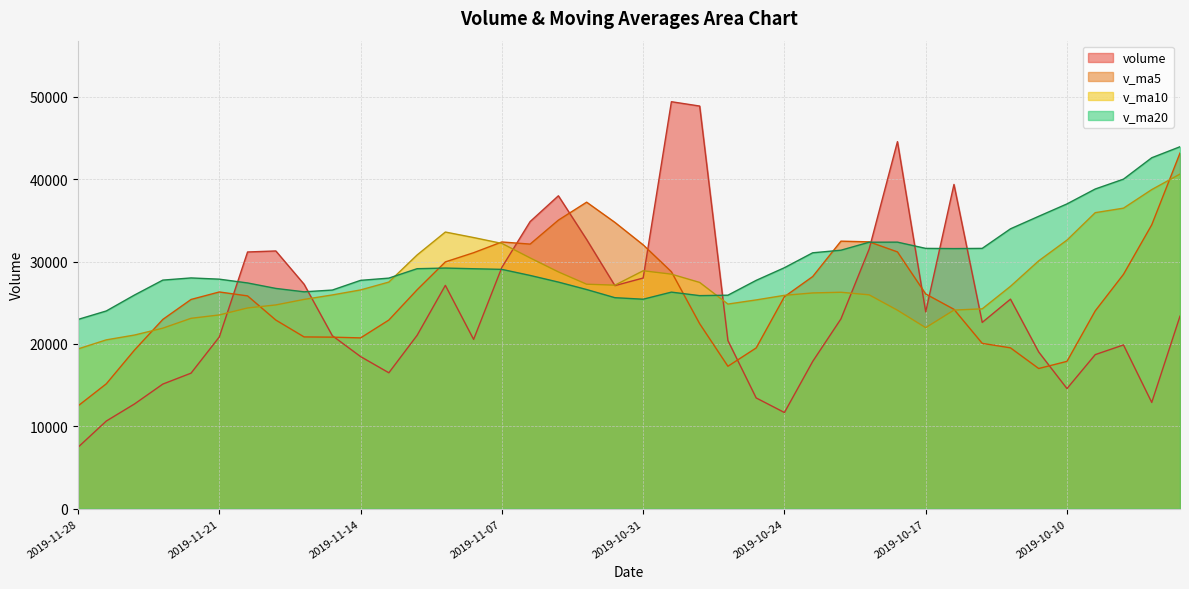

What is the difference between the v_ma10 values at 2019-10-21 and 2019-09-30?

12777.4